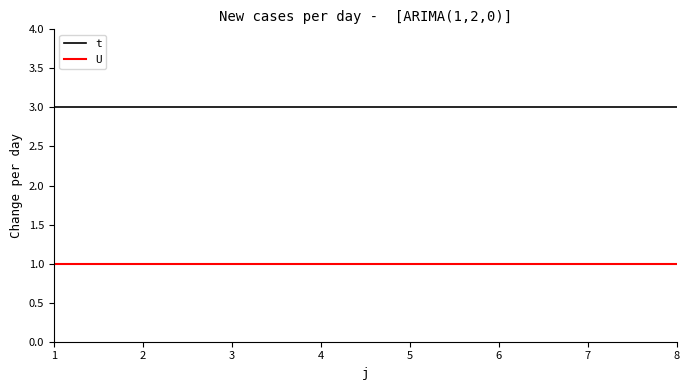

Reading right to left, transcribe all the data shown in this chart.

t: 8=3	7=3	6=3	5=3	4=3	3=3	2=3	1=3
U: 8=1	7=1	6=1	5=1	4=1	3=1	2=1	1=1